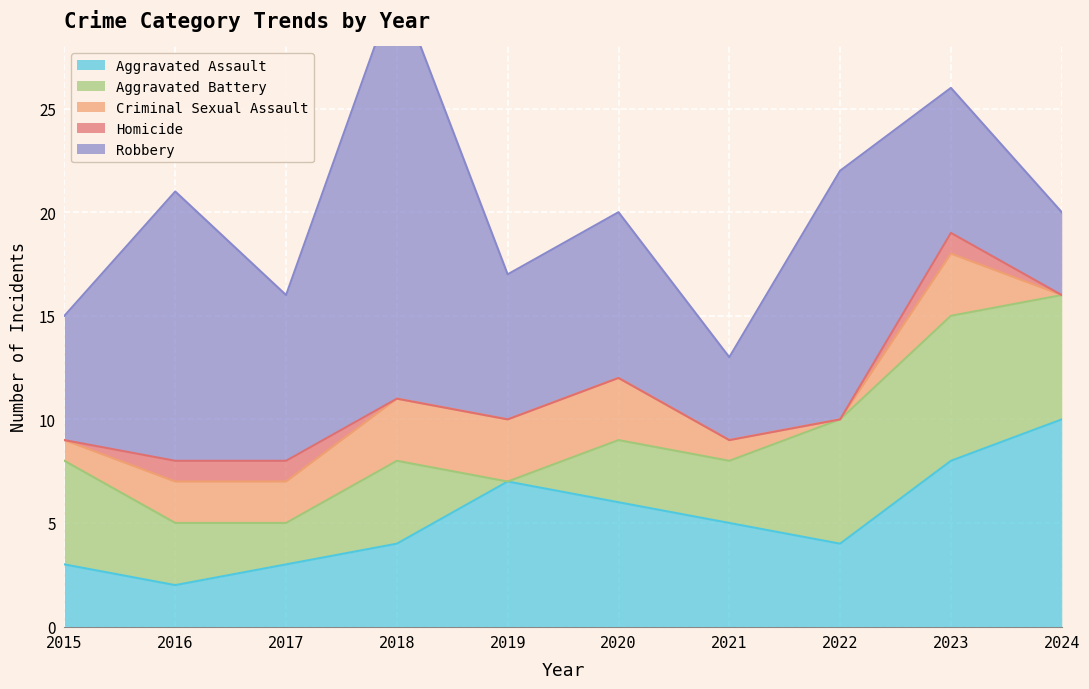

Which category has the lowest value across all series?

2019